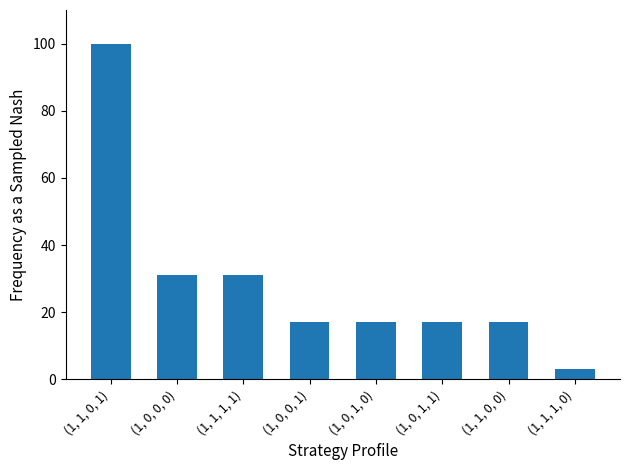

Approximately how many times larger is the value at (1, 0, 1, 0) compared to (1, 0, 0, 0)?

0.5